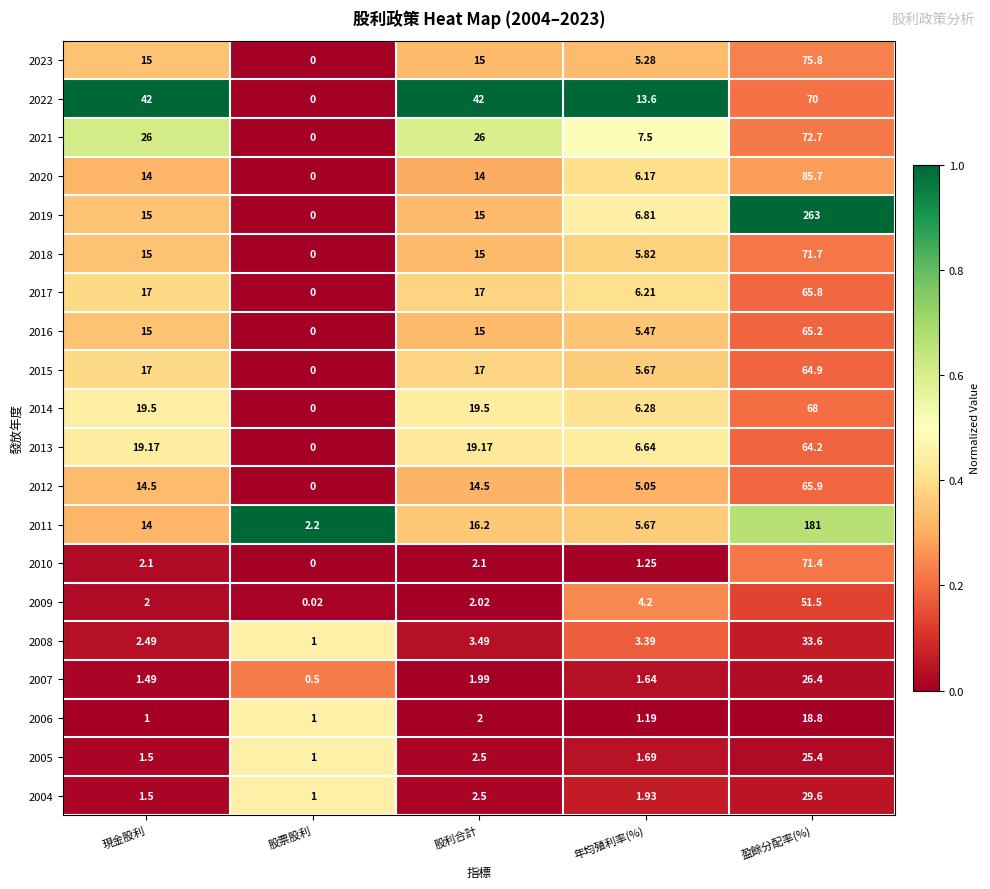

At which category is the sum across all series the highest?

盈餘分配率(%)